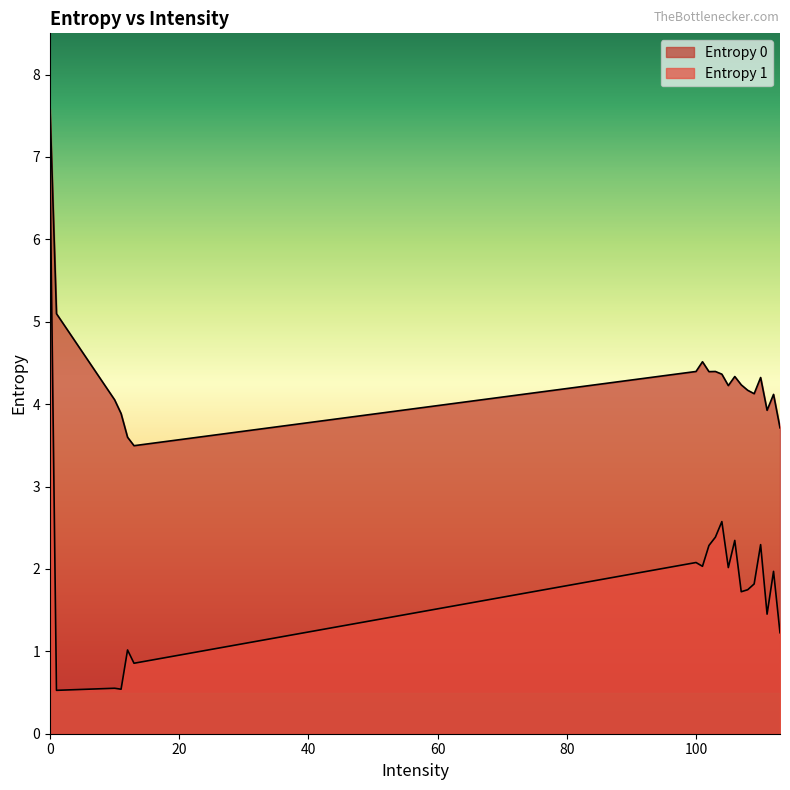

Reading right to left, transcribe all the data shown in this chart.

Entropy 0: 3.7	4.1	3.9	4.3	4.1	4.2	4.2	4.3	4.2	4.4	4.4	4.4	4.5	4.4	3.5	3.6	3.9	4.1	5.1	7.6
Entropy 1: 1.2	2.0	1.5	2.3	1.8	1.7	1.7	2.3	2.0	2.6	2.4	2.3	2.0	2.1	0.9	1.0	0.5	0.6	0.5	6.8